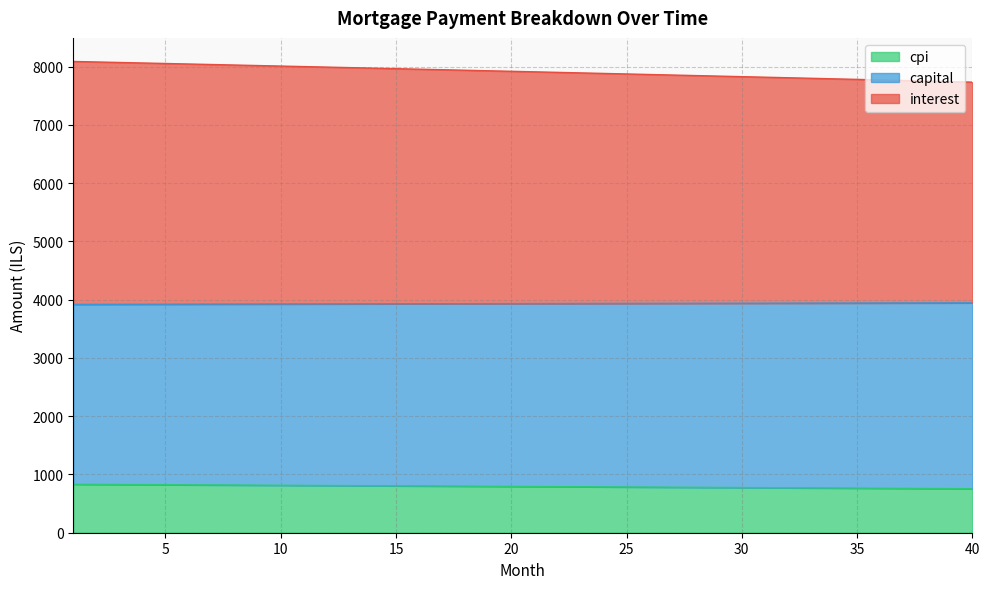

Does the chart display data point markers on the line(s)?

No